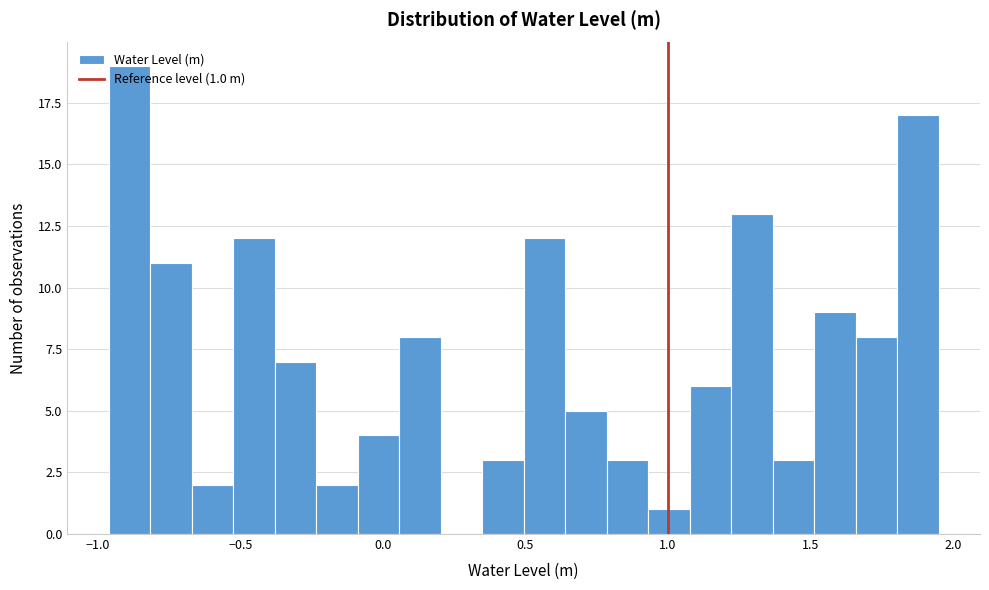

Read against the x-axis, roughly where is the centre of the tallest bar?

-0.90